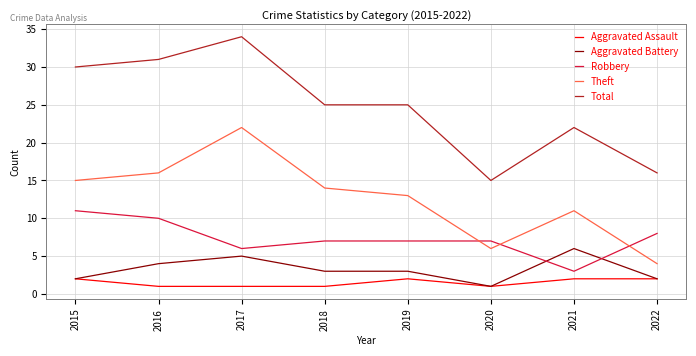

Reading left to right, what are all the values shown in this chart?

Aggravated Assault: 2	1	1	1	2	1	2	2
Aggravated Battery: 2	4	5	3	3	1	6	2
Robbery: 11	10	6	7	7	7	3	8
Theft: 15	16	22	14	13	6	11	4
Total: 30	31	34	25	25	15	22	16